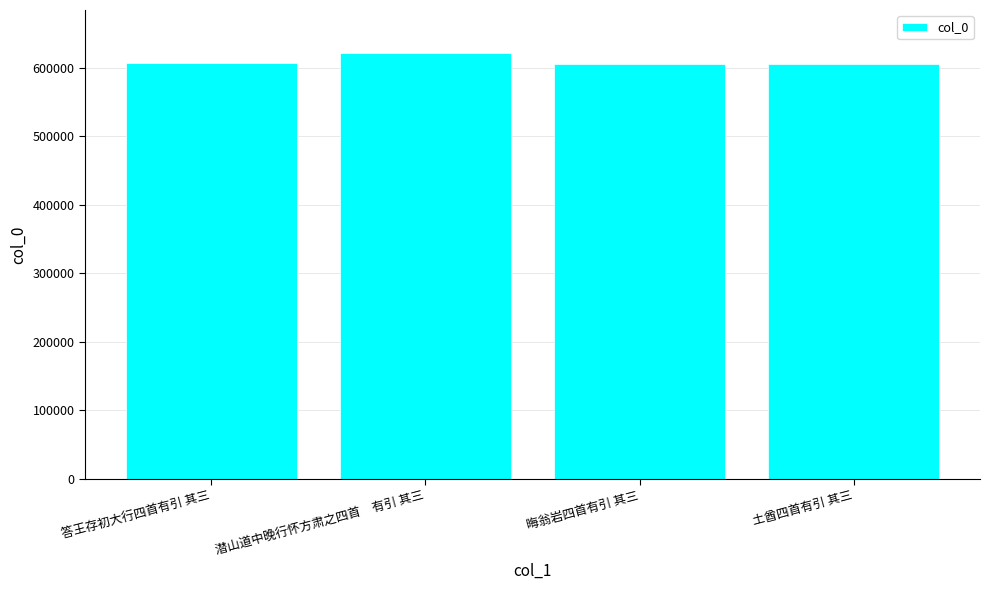

Which has a higher value, 晦翁岩四首有引 其三 or 潜山道中晚行怀方肃之四首　有引 其三?

潜山道中晚行怀方肃之四首　有引 其三